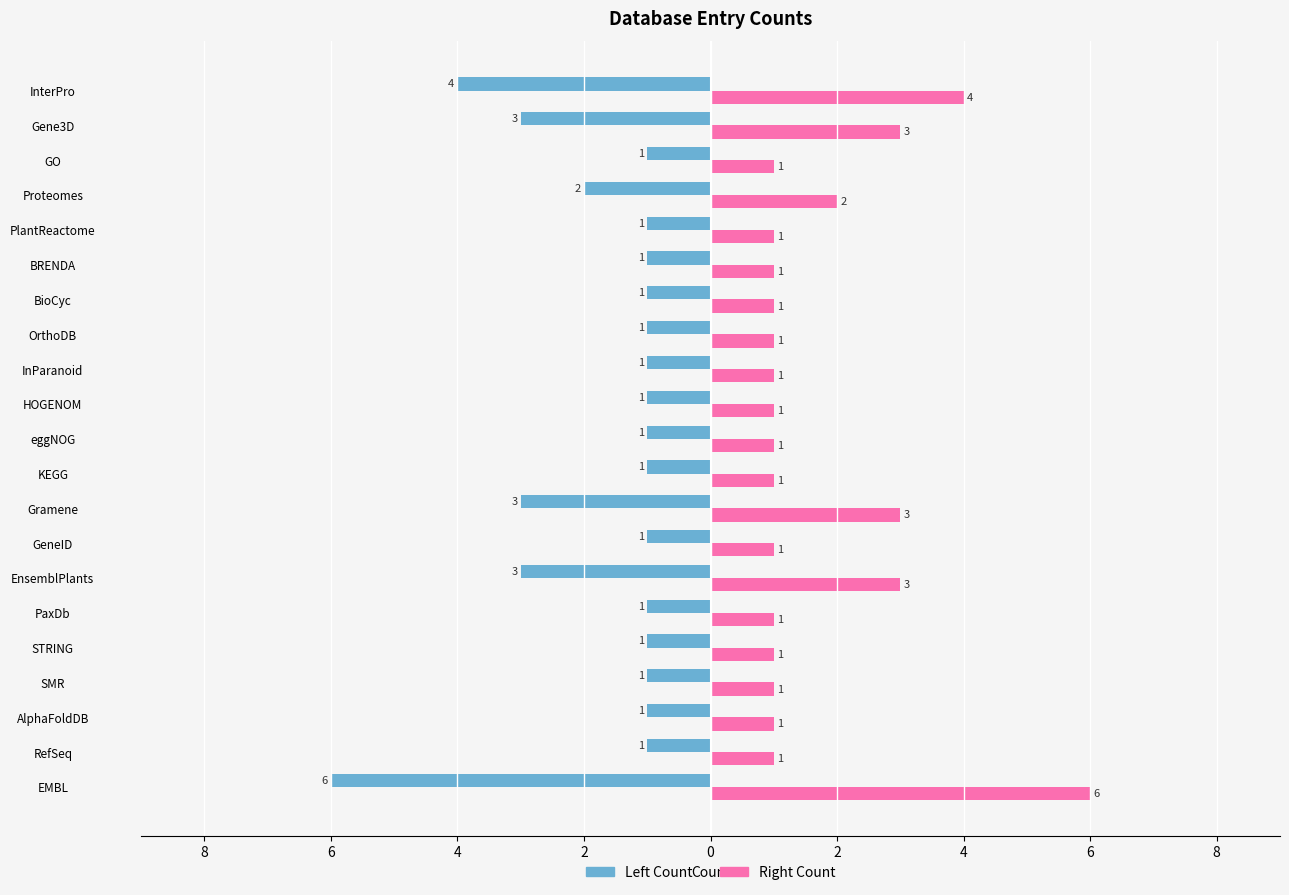

Reading left to right, extract all data points from this chart.

Left Count: -6	-1	-1	-1	-1	-1	-3	-1	-3	-1	-1	-1	-1	-1	-1	-1	-1	-2	-1	-3	-4
Right Count: 6	1	1	1	1	1	3	1	3	1	1	1	1	1	1	1	1	2	1	3	4